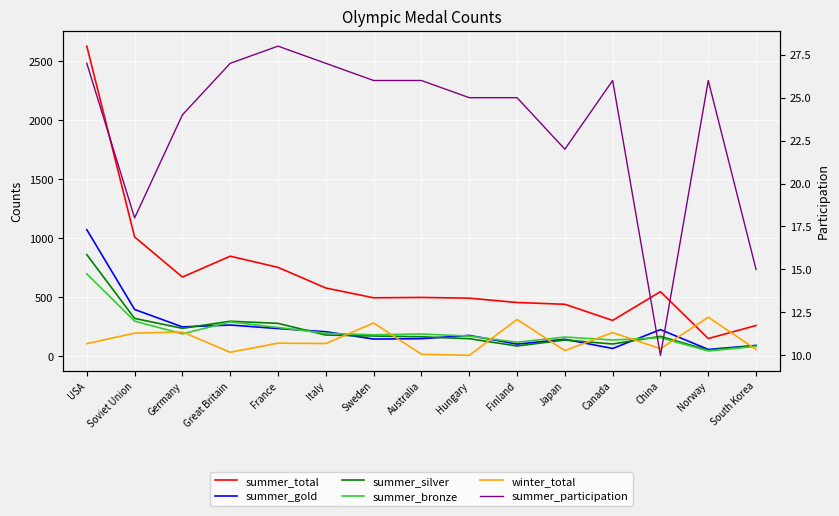

At which label is summer_total closest to 1388?

Soviet Union